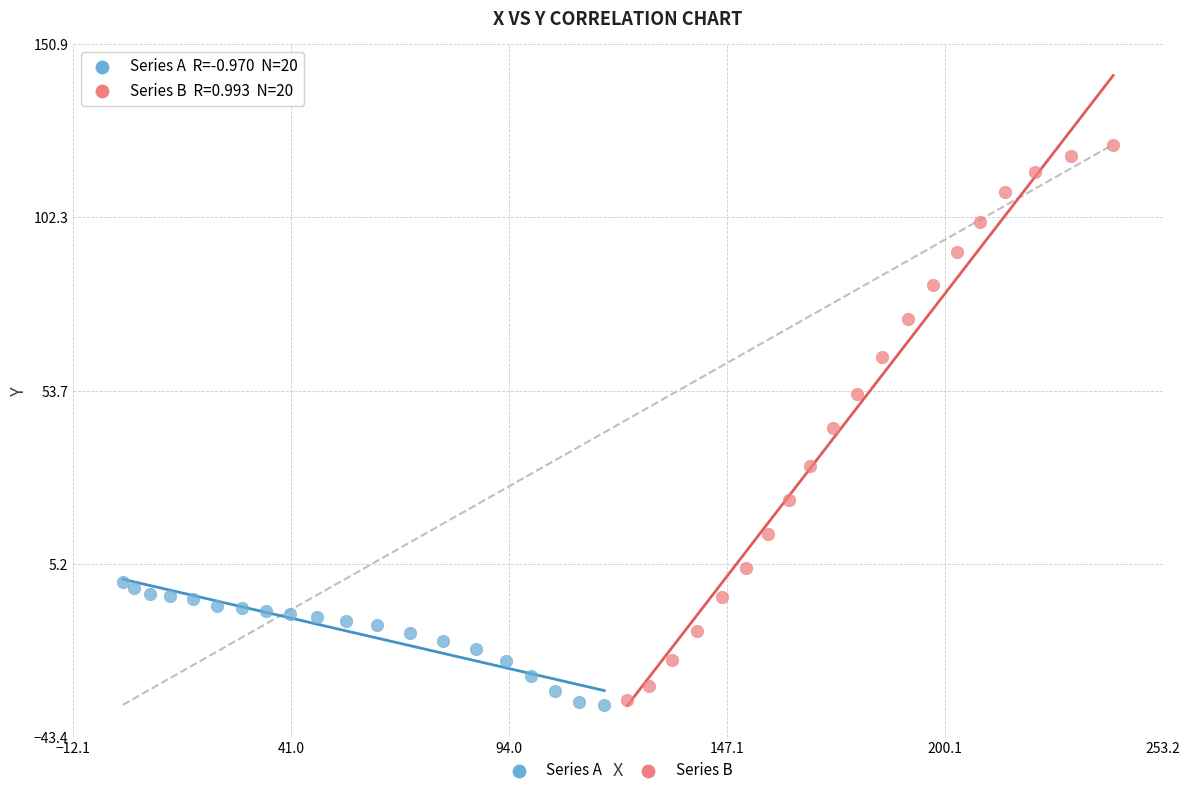

Which series has the widest spread of Y values?

Series B